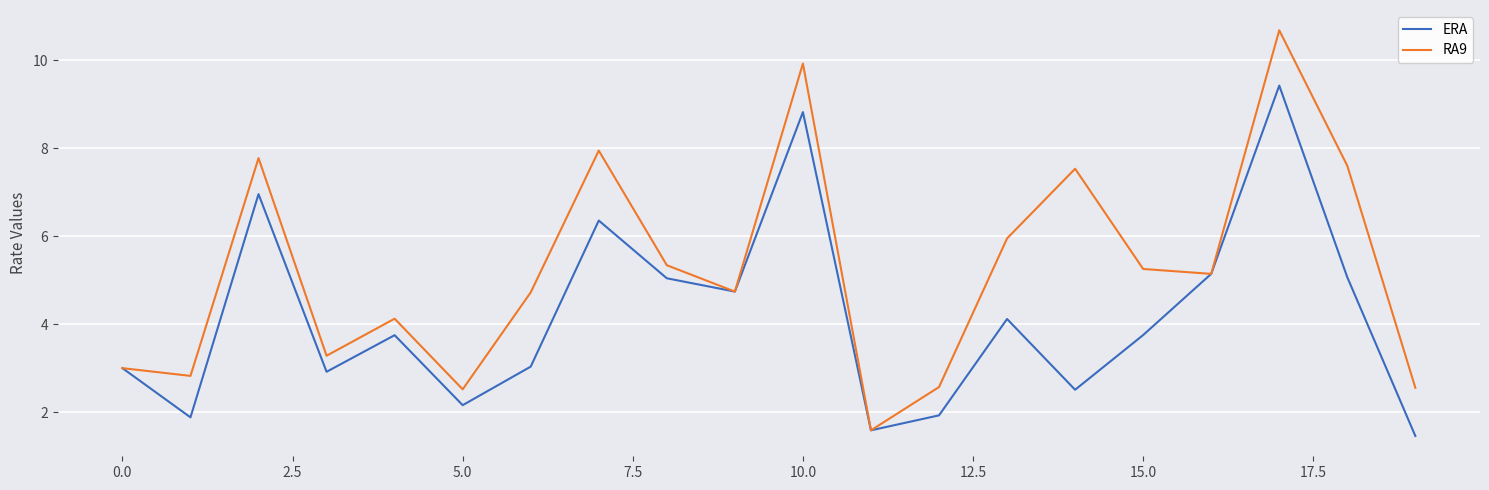

Rank the series by their maximum value, from lowest to highest.

ERA, RA9